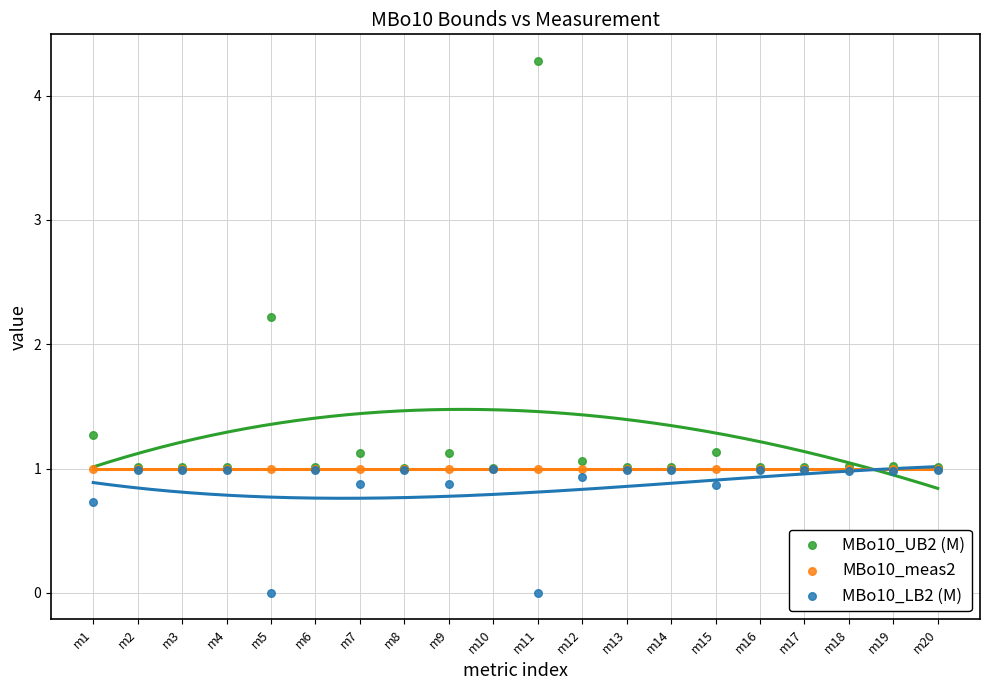

Across all series, what Y value is closest to 2?

2.2